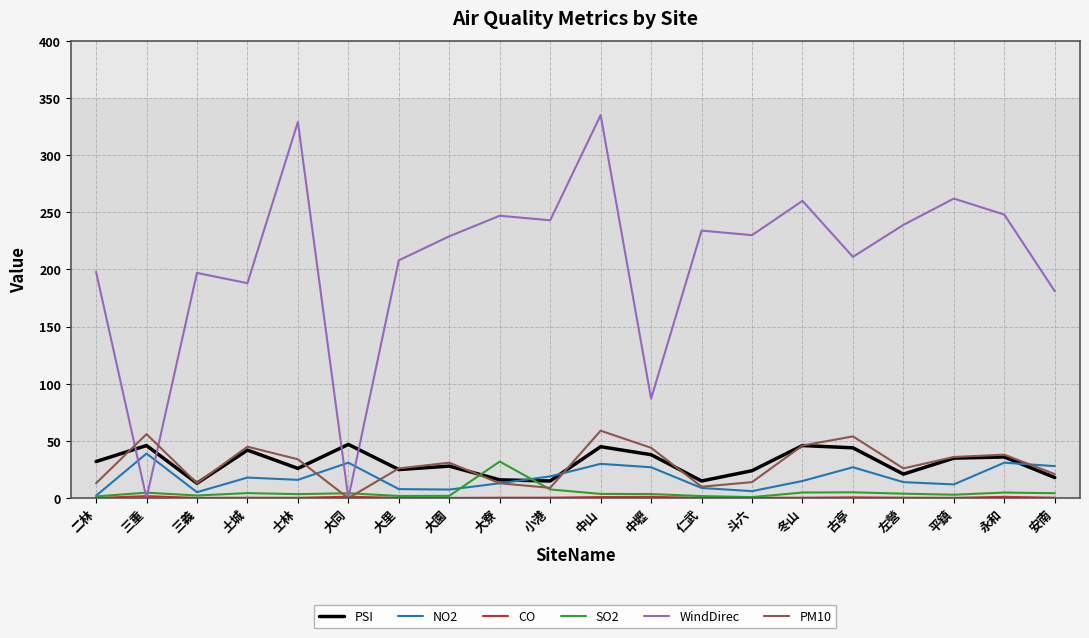

Does the chart display data point markers on the line(s)?

No